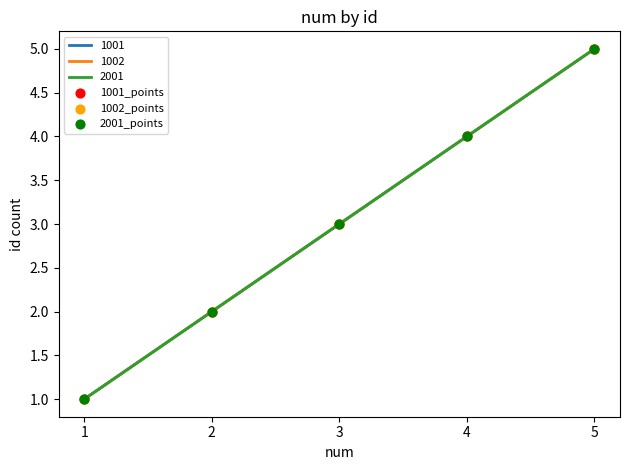

Is this an area chart (filled region under the line)?

No